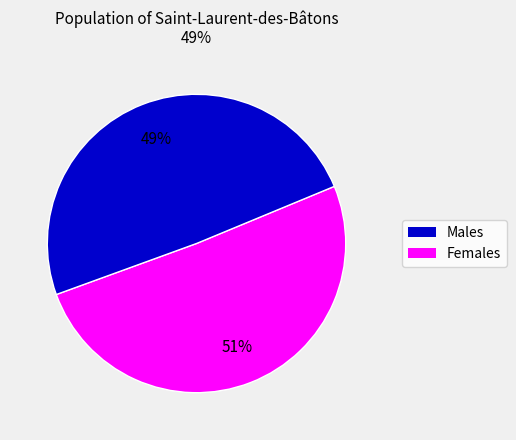

Is there a majority slice in this chart?

Yes